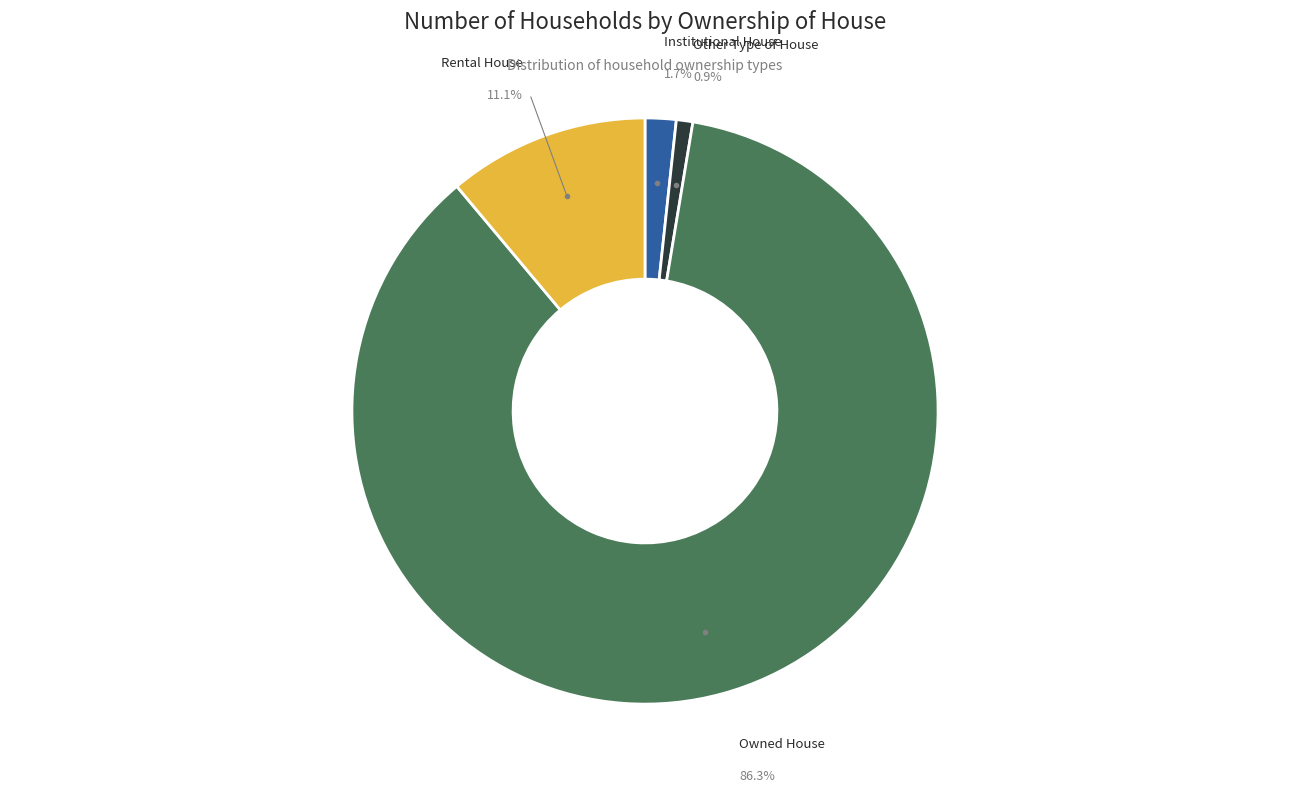

Rank the categories by value from lowest to highest.

Other Type of House, Institutional House, Rental House, Owned House